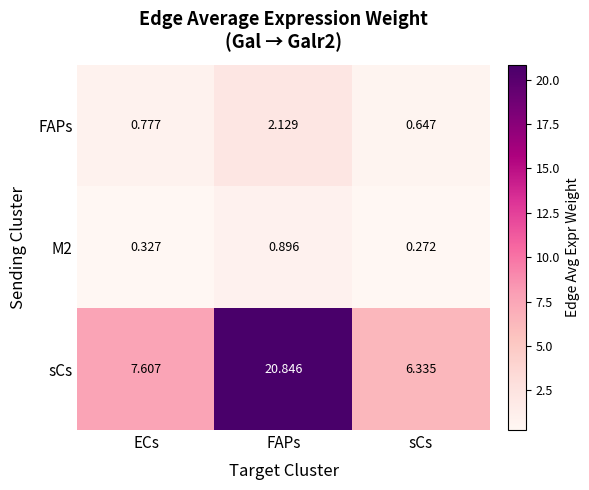

Which category has the lowest value in the M2 series?

sCs